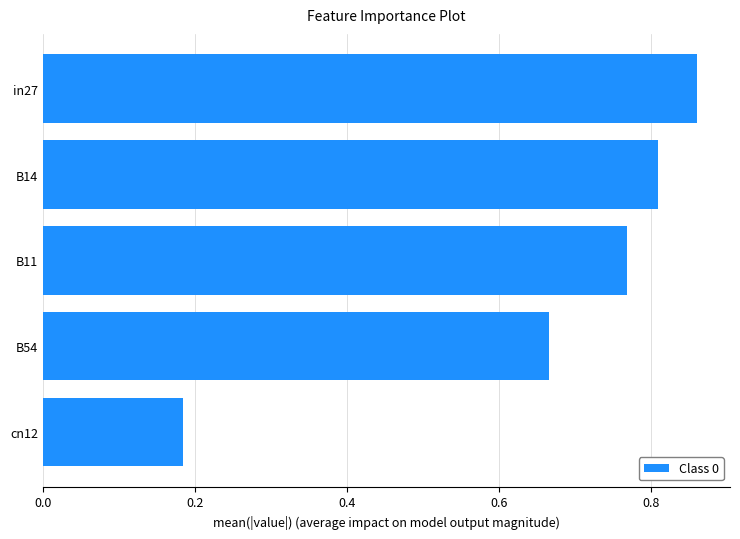

What is the sum of the values at B14 and in27?

1.7